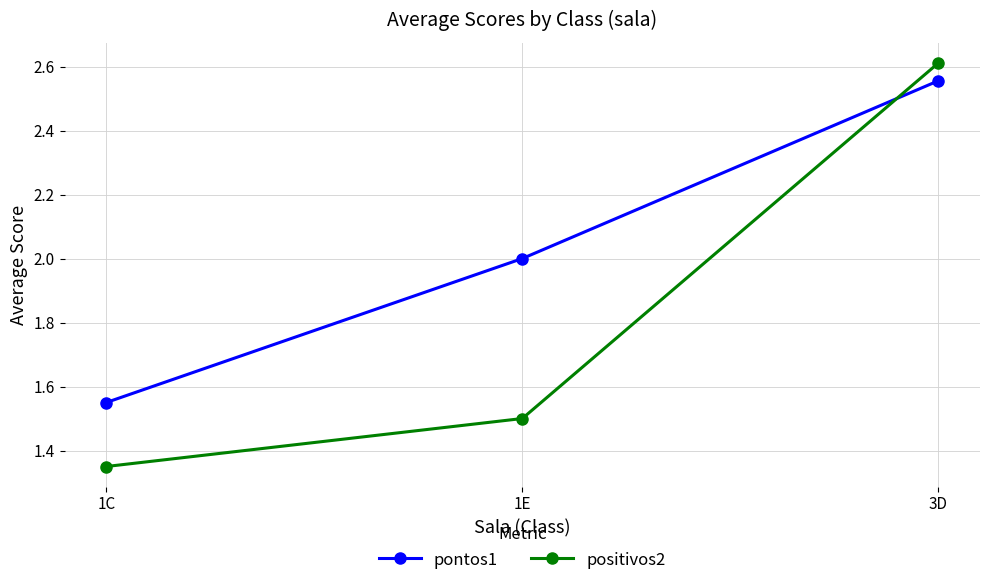

What is the sum of the pontos1 values at 1E and 3D?

4.6